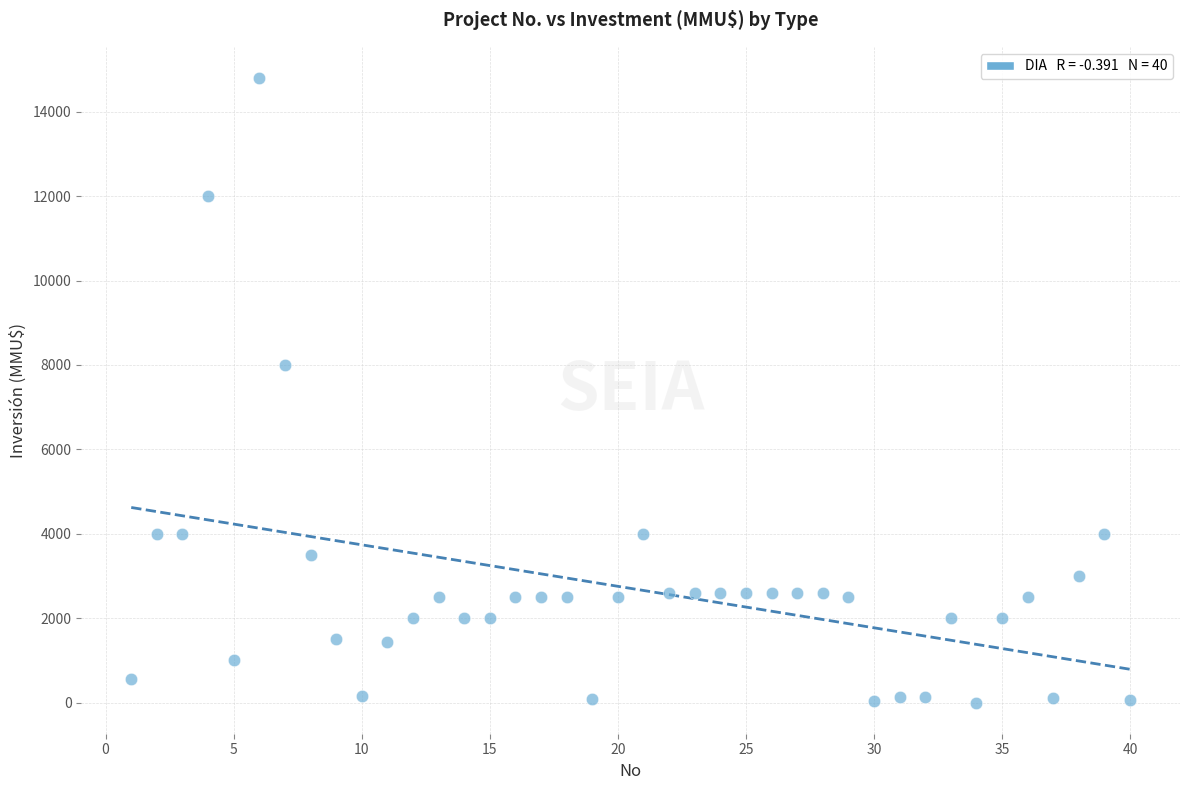

What is the range of Y values (max minus min)?

14800